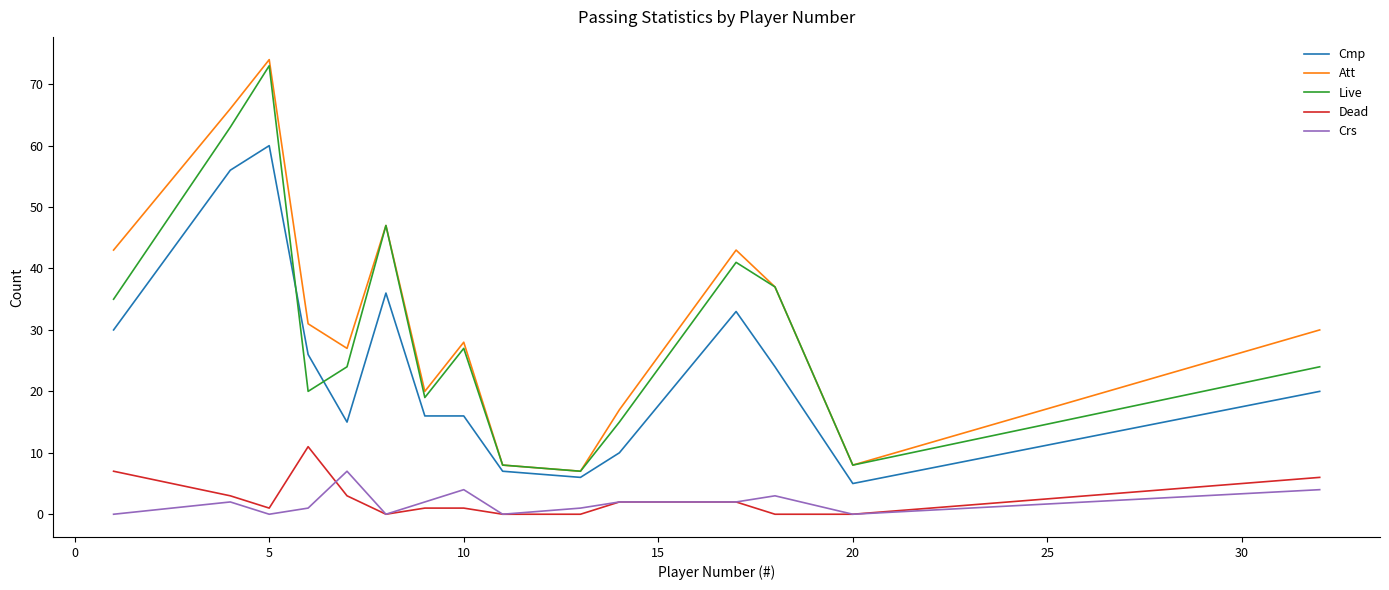

Which series has the largest range (max minus min)?

Att